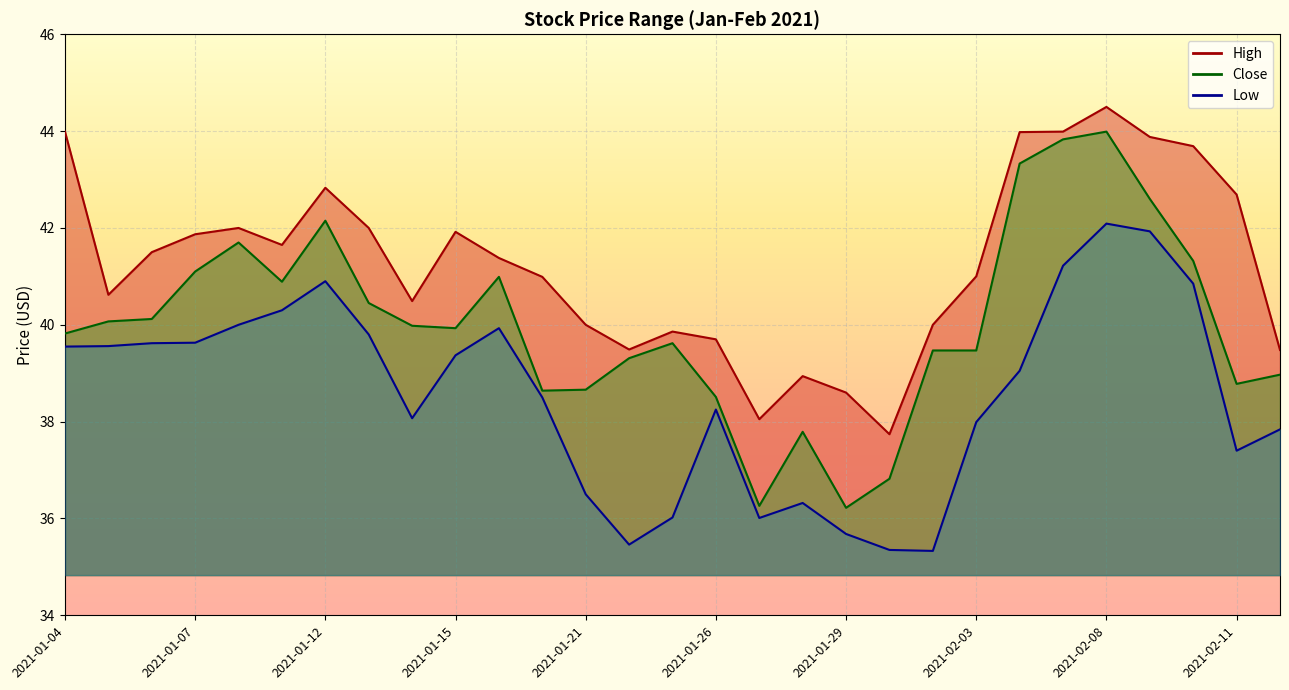

Where is High nearest to the value 41?

2021-02-03